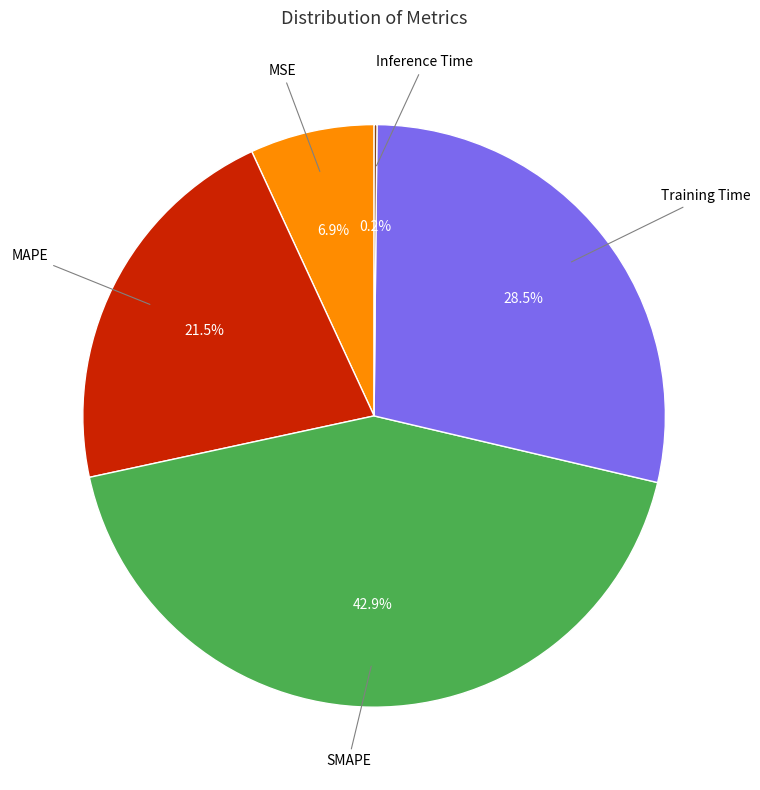

Is there any slice that represents more than half of the pie?

No